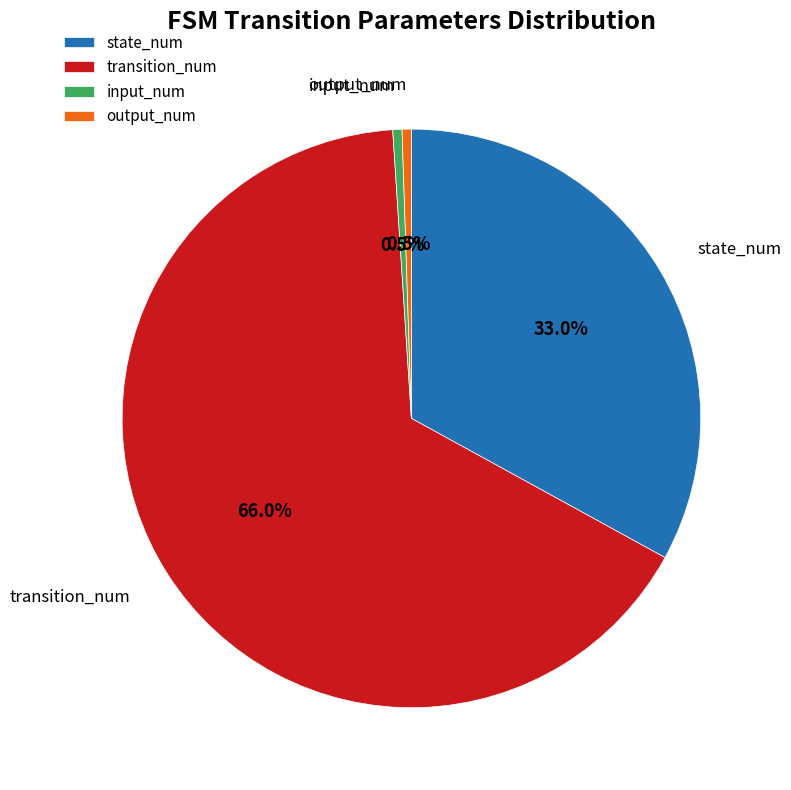

What percentage is the transition_num slice, to the nearest percent?

66%